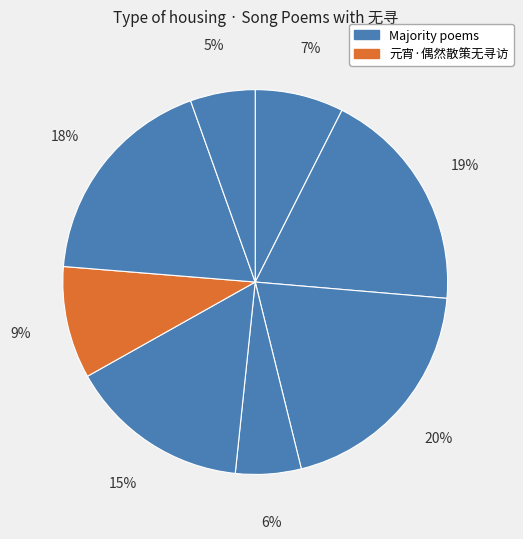

Count the number of slices in the pie.

8